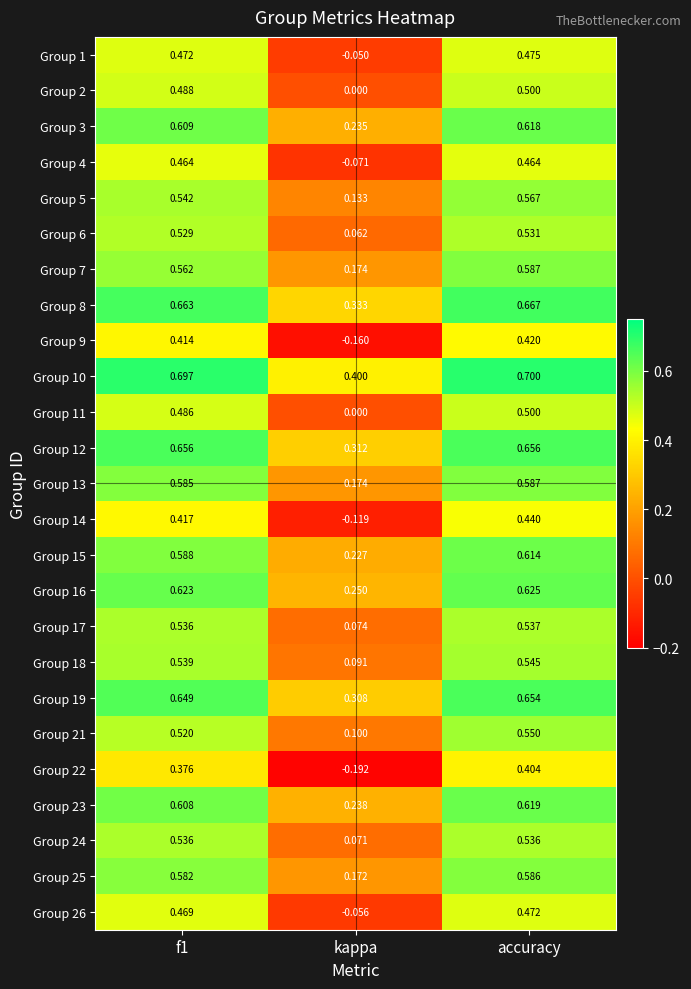

Which category has the highest value in the Group 5 series?

accuracy